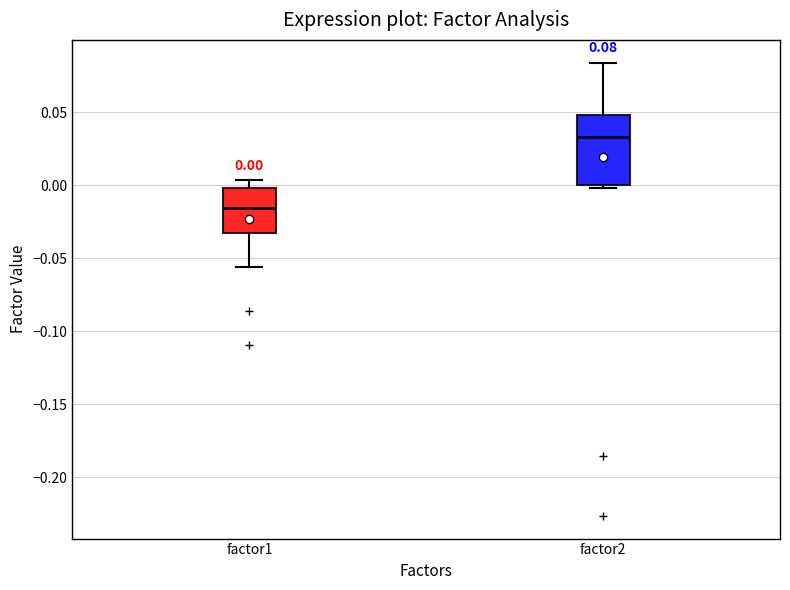

Which box has the highest median line?

factor2